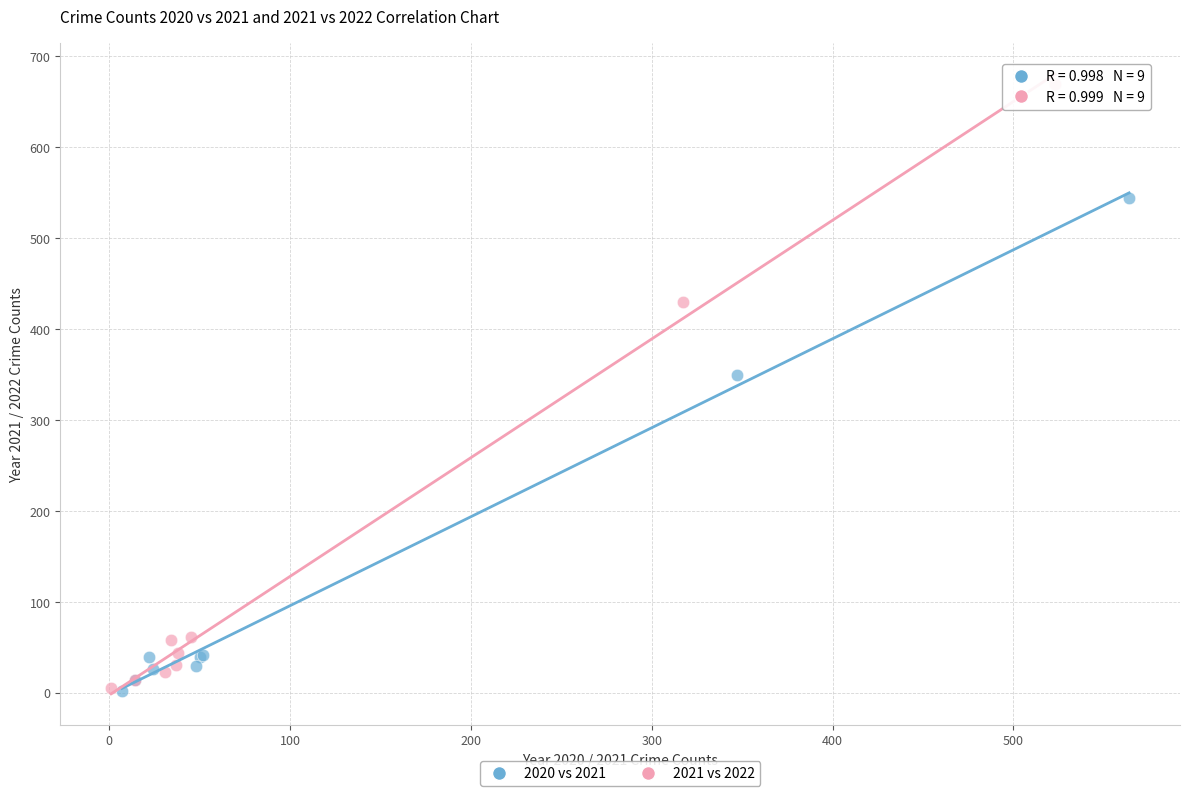

Which series has the widest spread of Y values?

2021 vs 2022